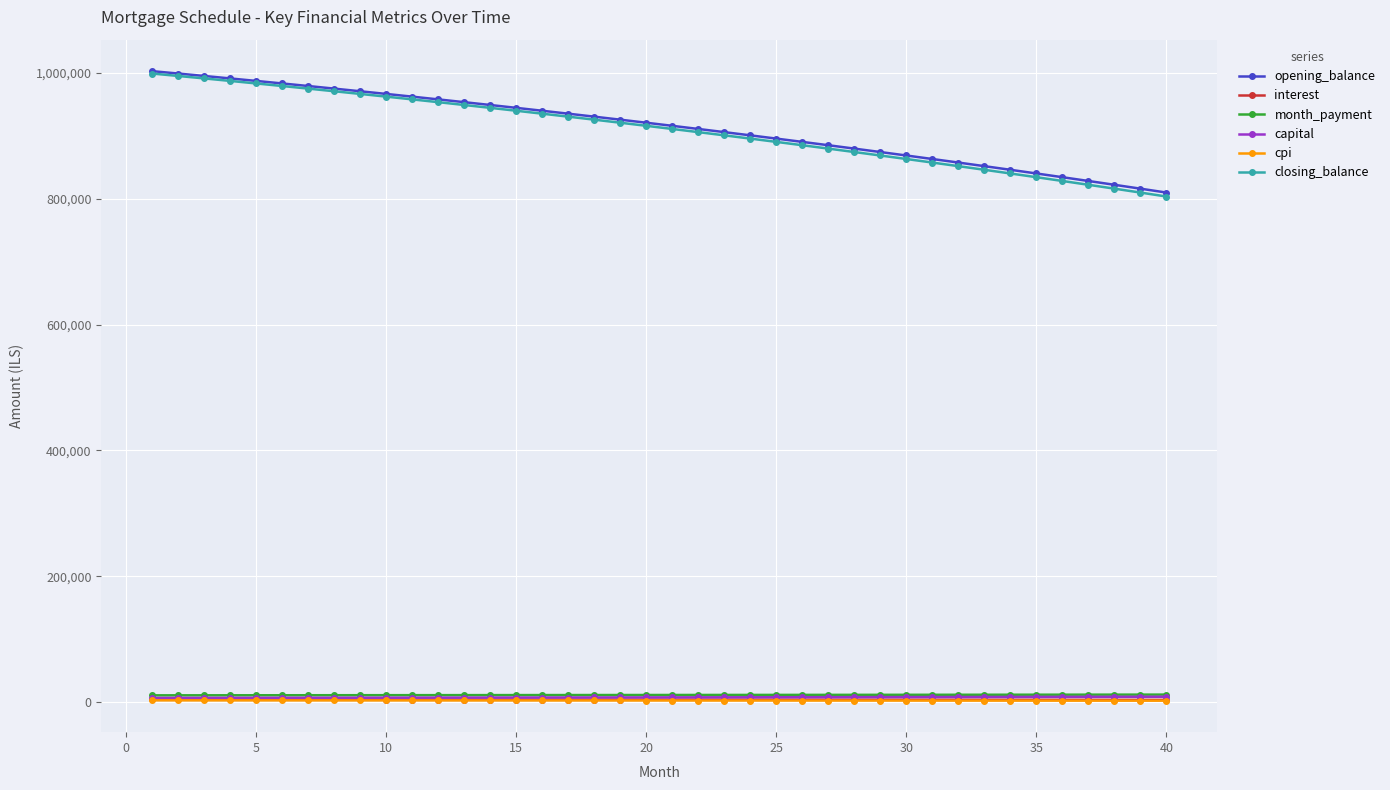

True or false: cpi and interest intersect in this chart.

False